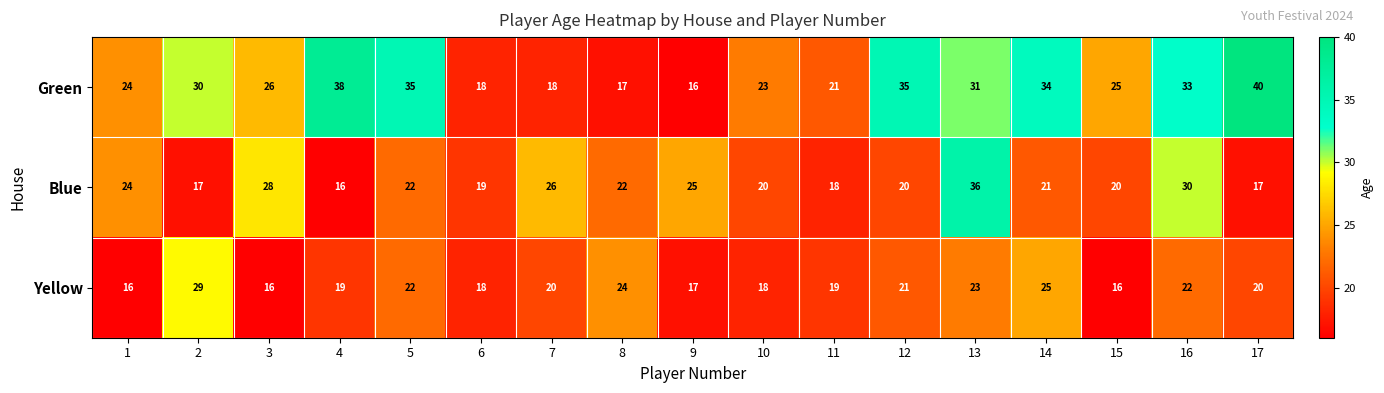

What is the spread (max minus min) of values at 6?

1